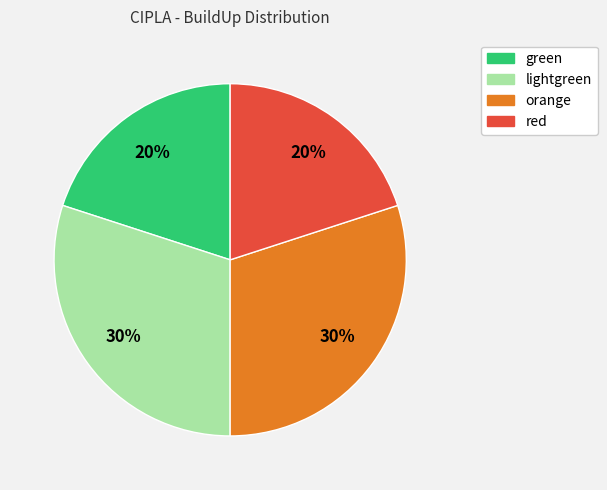

To the nearest percent, what is the average slice percentage?

25%